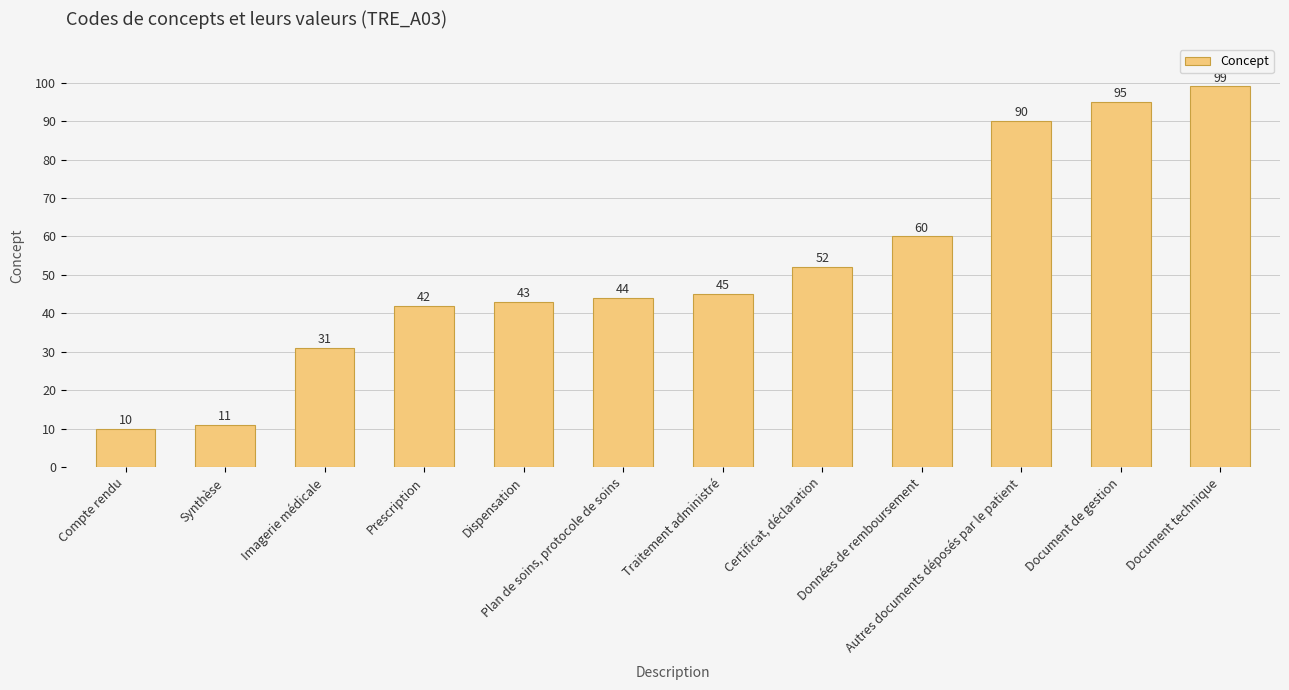

What is the value of the 6th bar from the left?

44